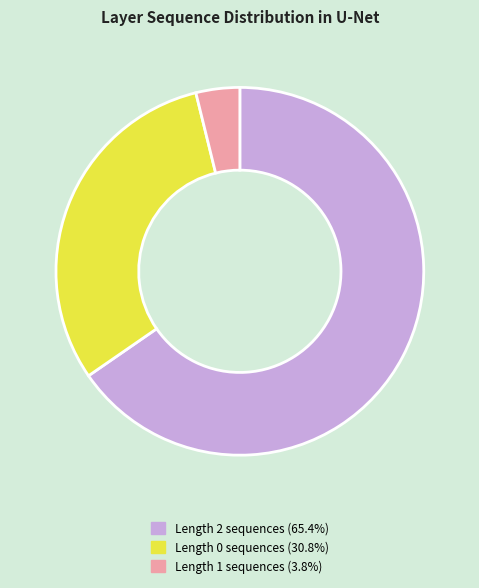

Is there a majority slice in this chart?

Yes